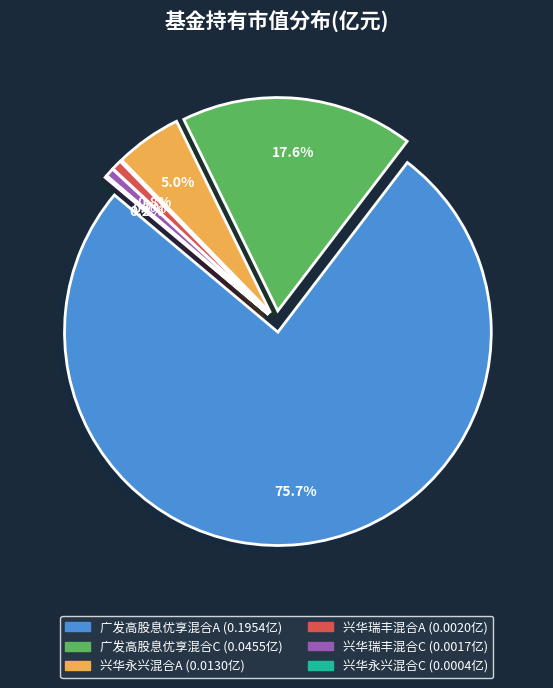

How many slices are in this pie chart?

6